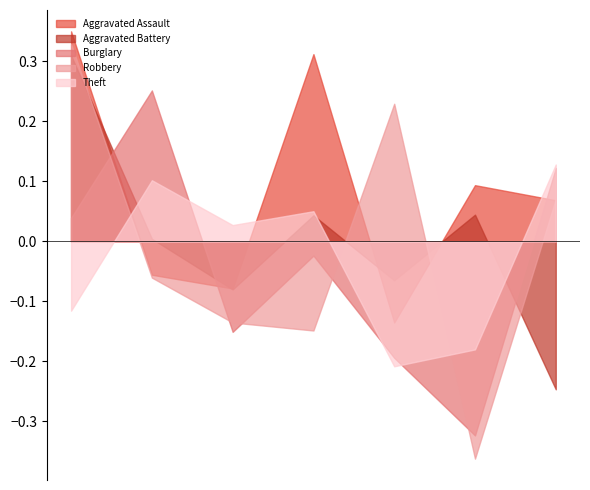

The Aggravated Battery series shows 151 at 2016. True or false?

False